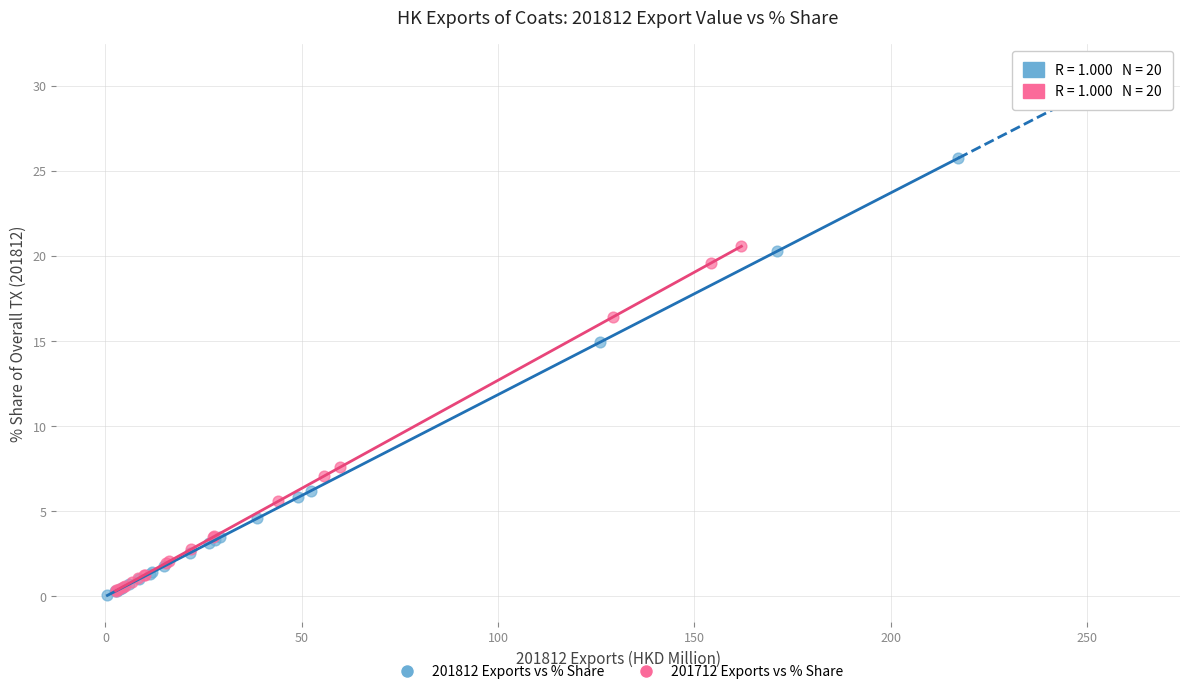

Which series reaches the maximum Y coordinate?

201812 Exports vs % Share